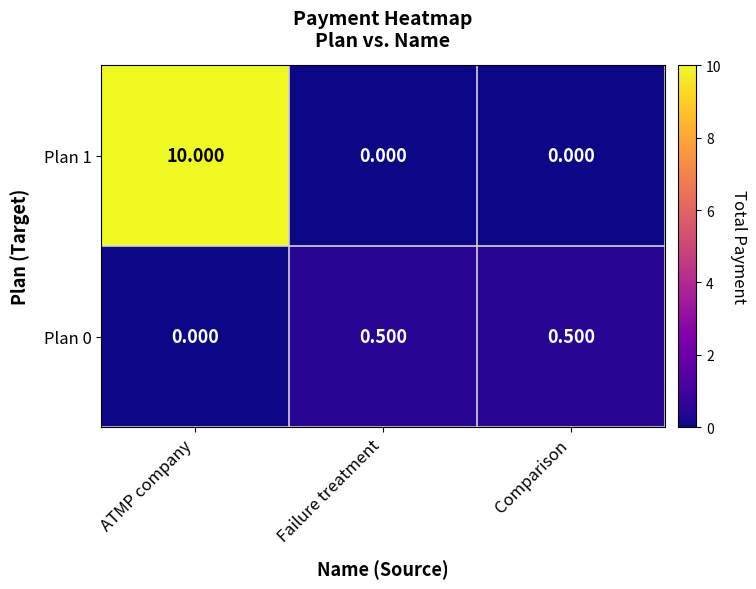

How many categories are shown in the chart?

3